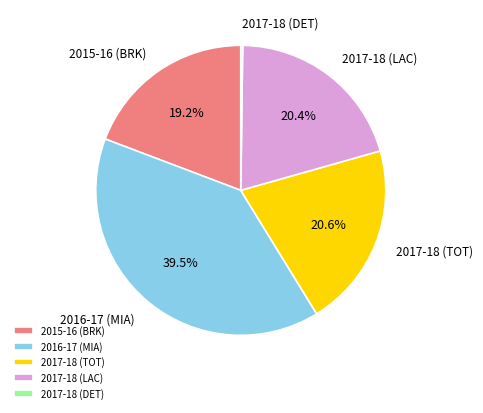

To the nearest percent, what percentage of the pie is 2017-18 (TOT)?

21%